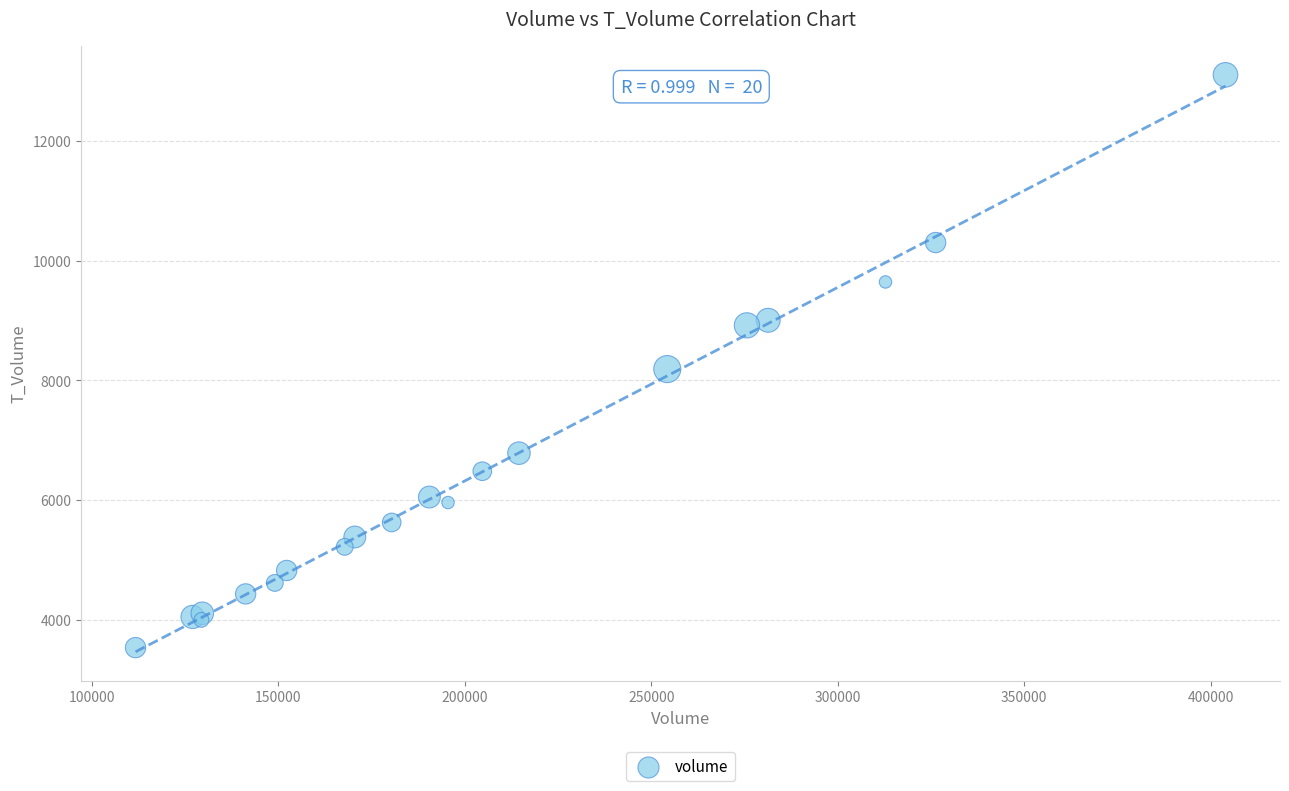

What Y value in the scatter plot is closest to 8319?

8188